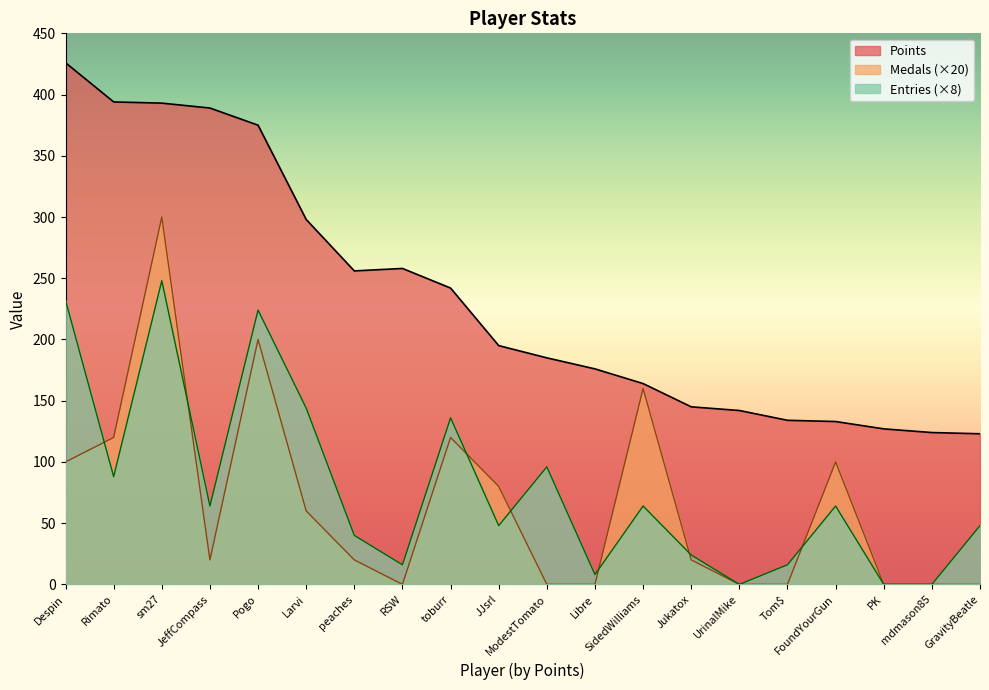

What is the label of the 8th point from the right?

SidedWilliams